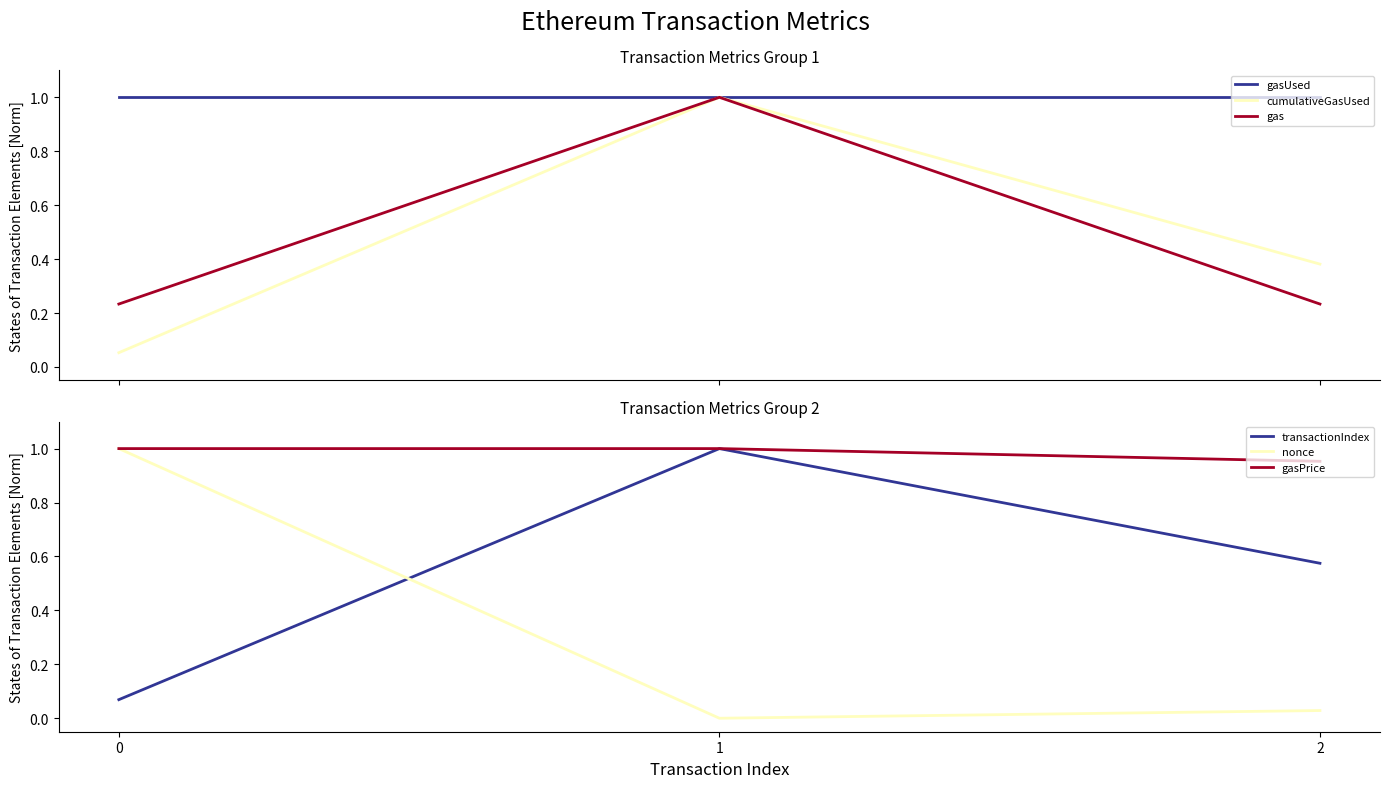

Is this an area chart (filled region under the line)?

No